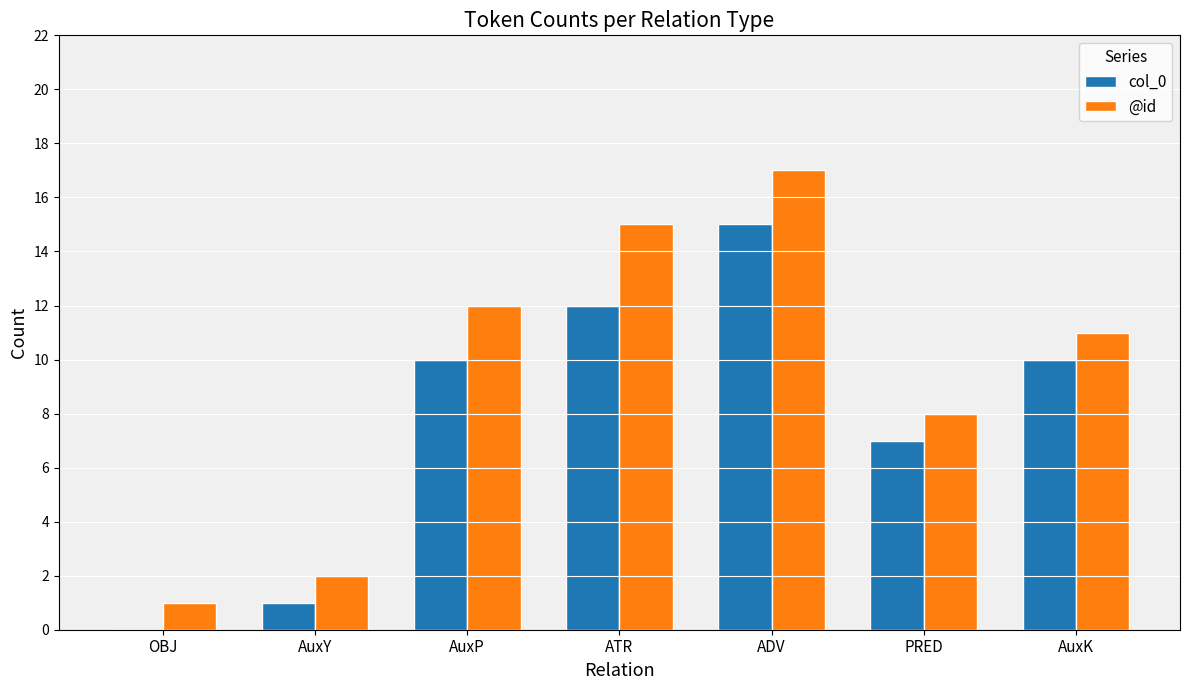

What is the sum of the @id values at ATR and PRED?

23